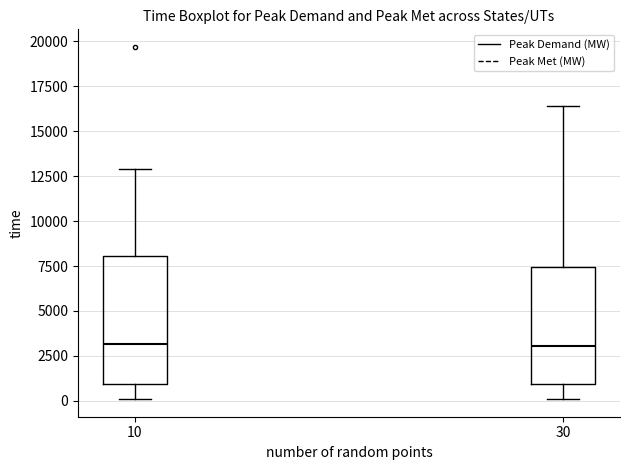

Reading left to right, transcribe this box plot: for each box, give where its median line is, the range the box spans, and where its two whiskers end, as read against the y-axis. The values are not printed on the chart, so give them approximately, as read against the axis.

10: median 3000, box 1000 to 8000, whiskers 0 to 13000
30: median 3000, box 1000 to 7500, whiskers 0 to 16500